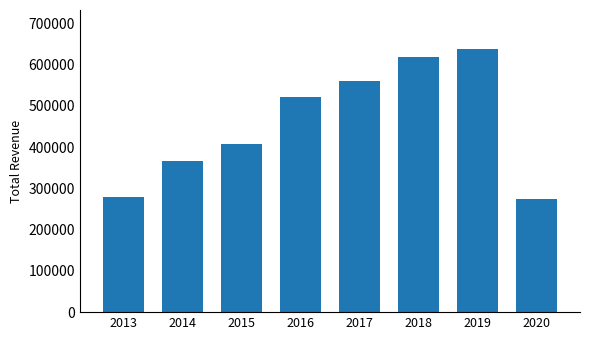

How many bars are there in total?

8